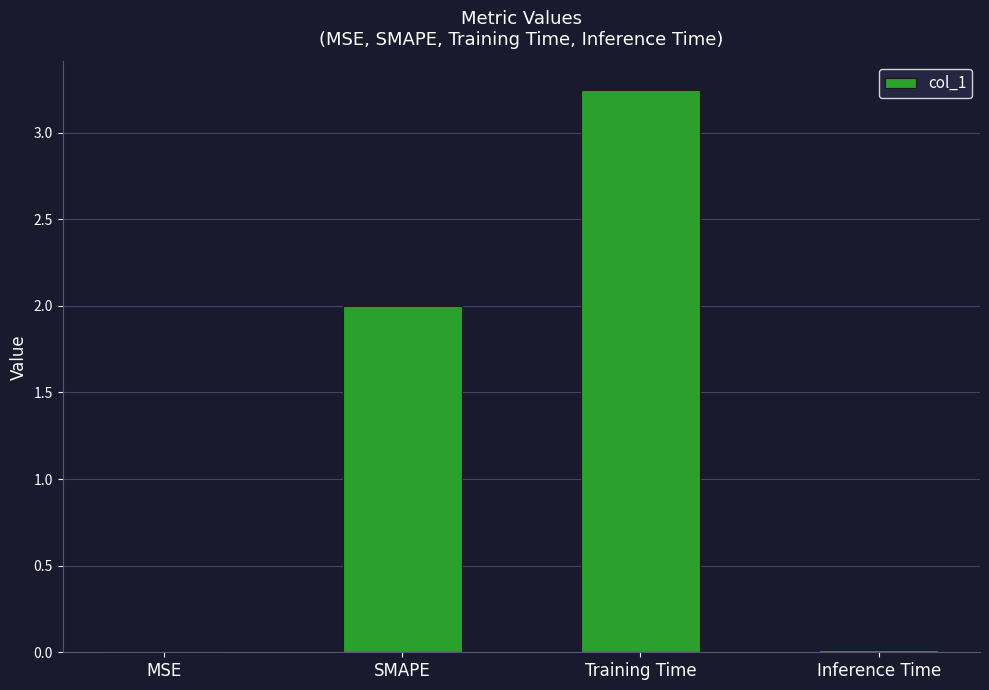

Which has a higher value, Inference Time or Training Time?

Training Time